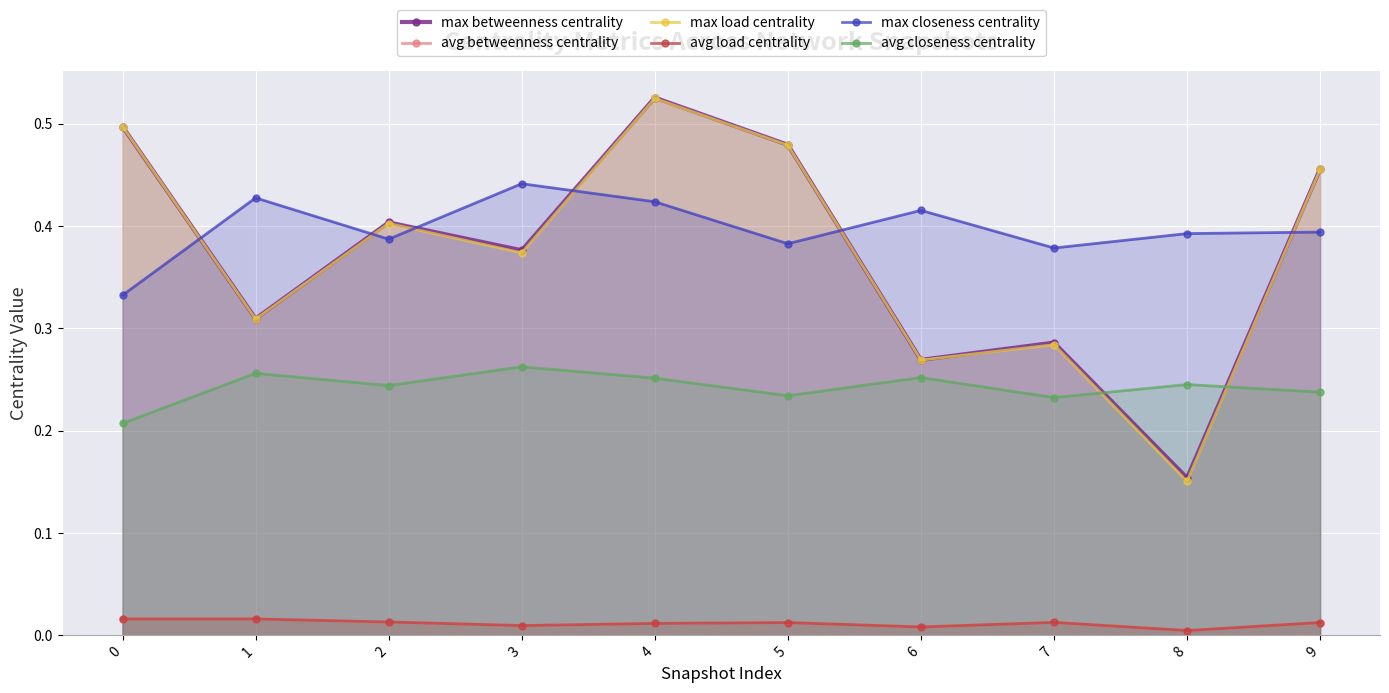

Reading left to right, list all the values displayed in this chart.

max betweenness centrality: 0=0.5	1=0.3	2=0.4	3=0.4	4=0.5	5=0.5	6=0.3	7=0.3	8=0.2	9=0.5
avg betweenness centrality: 0=0.0	1=0.0	2=0.0	3=0.0	4=0.0	5=0.0	6=0.0	7=0.0	8=0.0	9=0.0
max load centrality: 0=0.5	1=0.3	2=0.4	3=0.4	4=0.5	5=0.5	6=0.3	7=0.3	8=0.2	9=0.5
avg load centrality: 0=0.0	1=0.0	2=0.0	3=0.0	4=0.0	5=0.0	6=0.0	7=0.0	8=0.0	9=0.0
max closeness centrality: 0=0.3	1=0.4	2=0.4	3=0.4	4=0.4	5=0.4	6=0.4	7=0.4	8=0.4	9=0.4
avg closeness centrality: 0=0.2	1=0.3	2=0.2	3=0.3	4=0.3	5=0.2	6=0.3	7=0.2	8=0.2	9=0.2